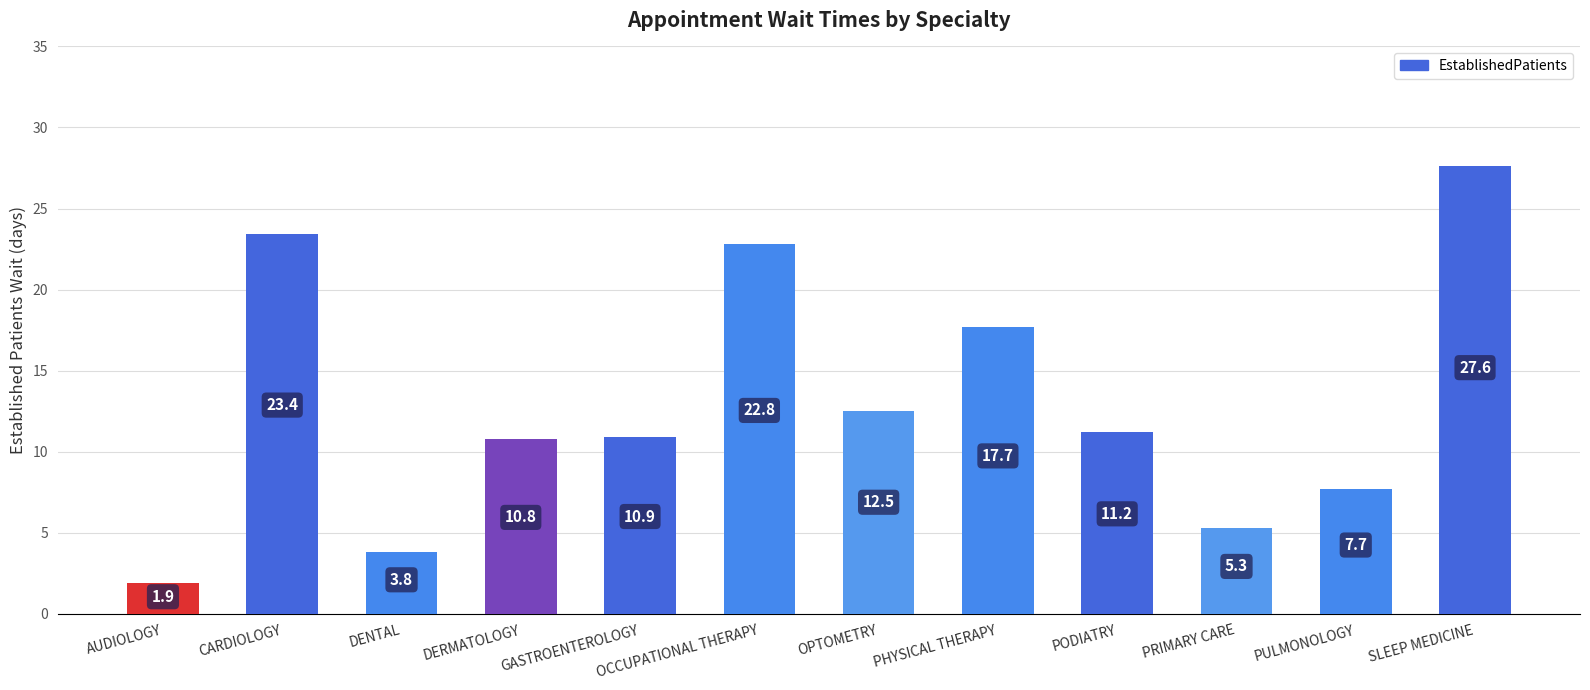

At which category does the chart reach its minimum across all series?

AUDIOLOGY